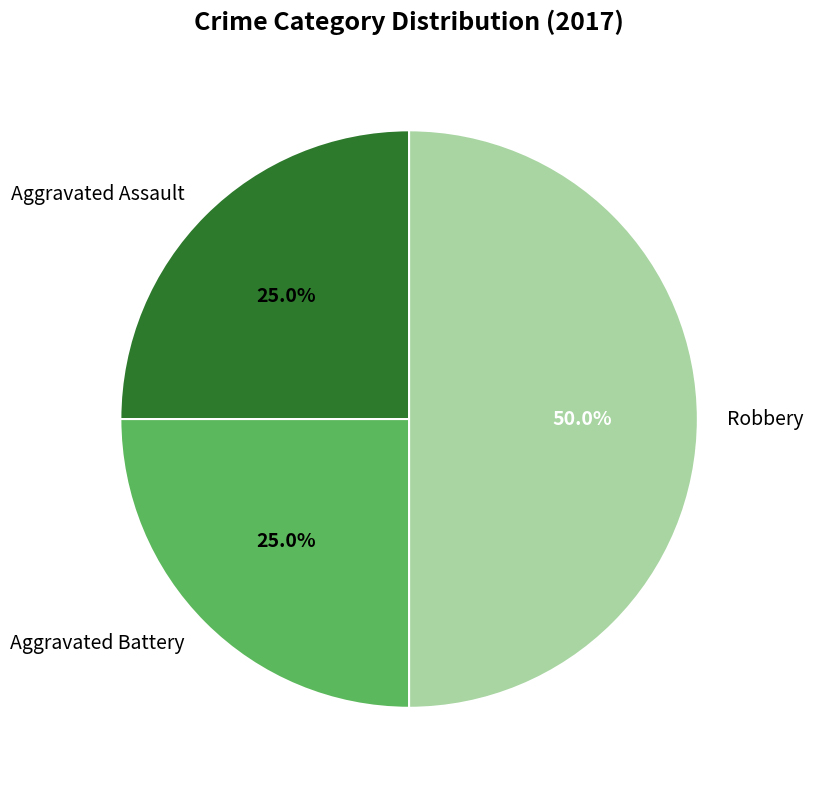

To the nearest percent, what percentage of the pie is Aggravated Battery?

25%